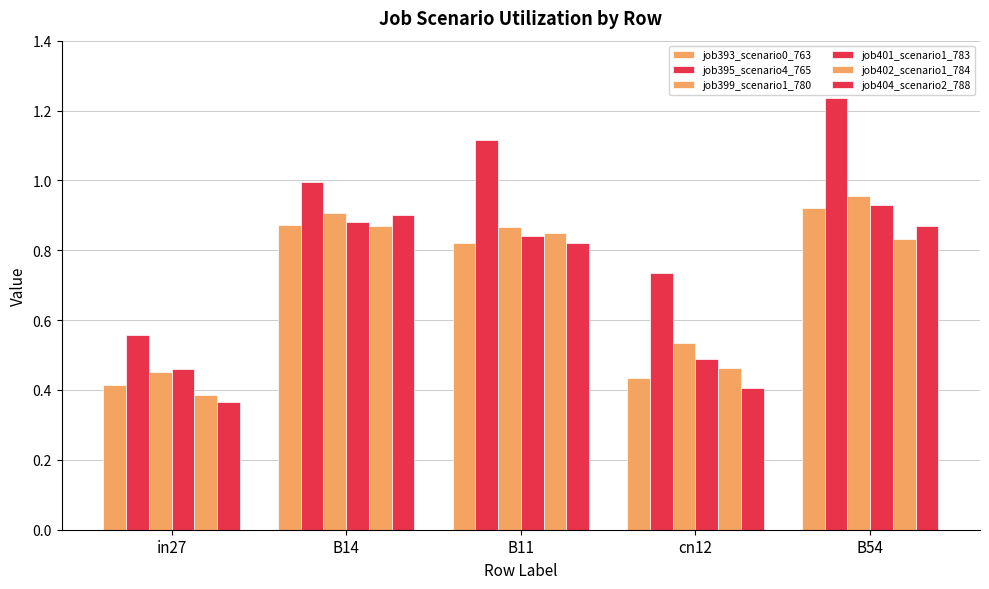

What is the total value across all series at B14?

5.4